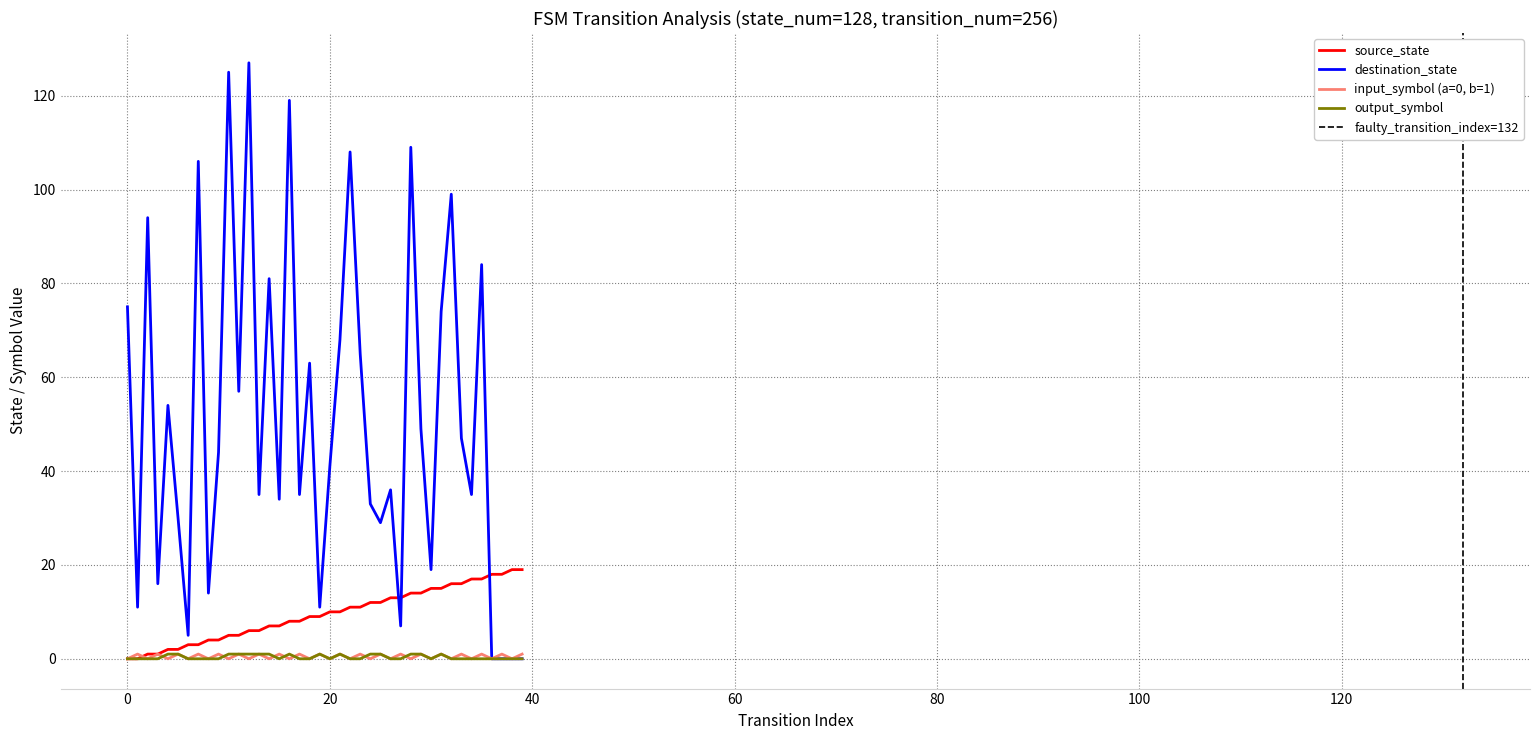

What is the difference between the input_symbol_encoded values at 21 and 28?

1